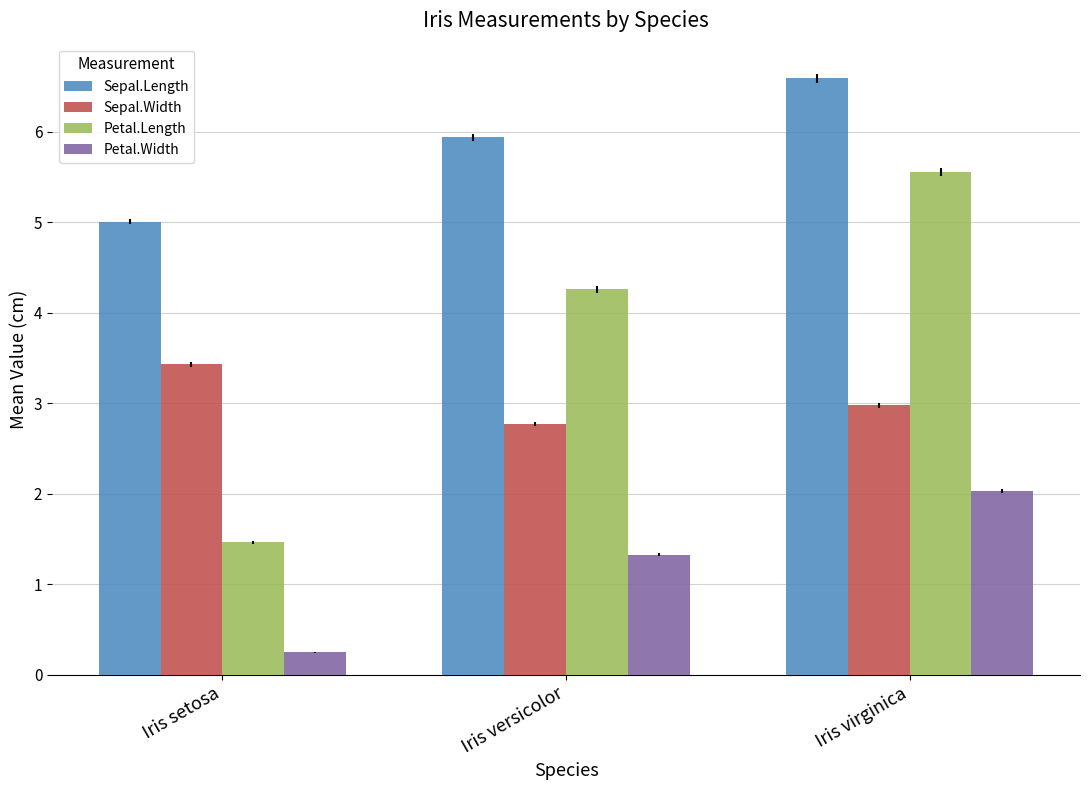

How many Petal.Length values are between 1 and 5?

2